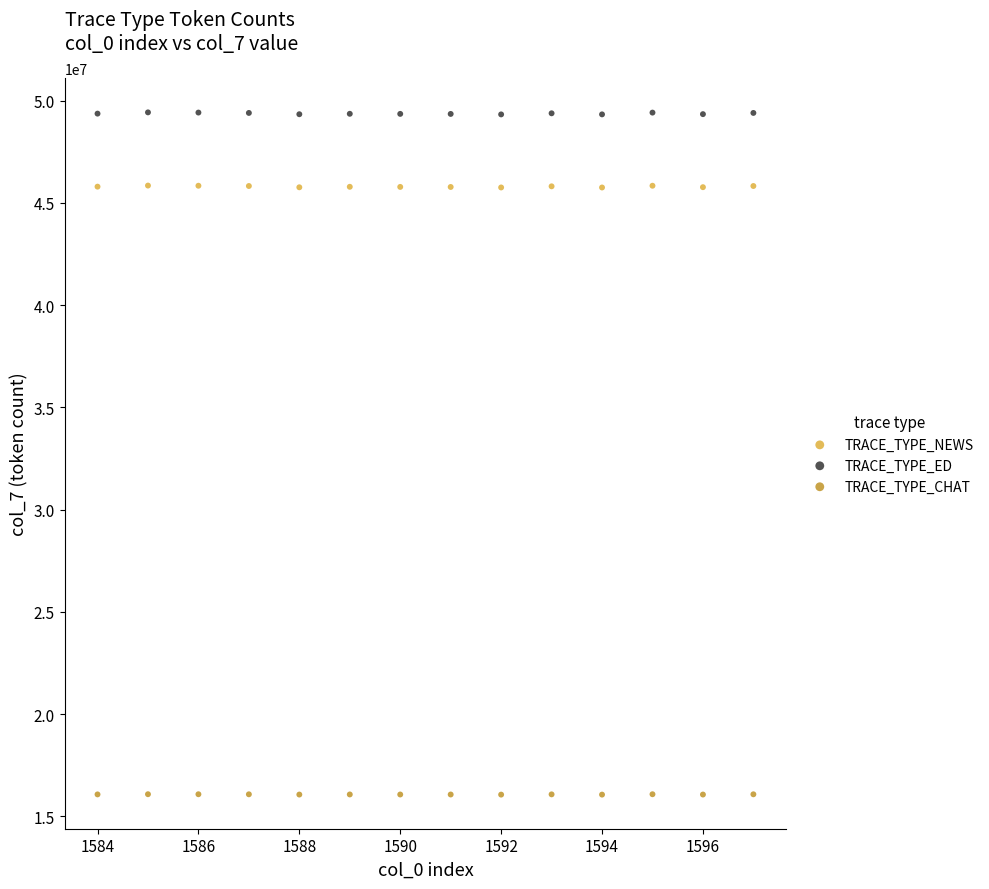

Across all data points, what is the range of X values (max minus min)?

13